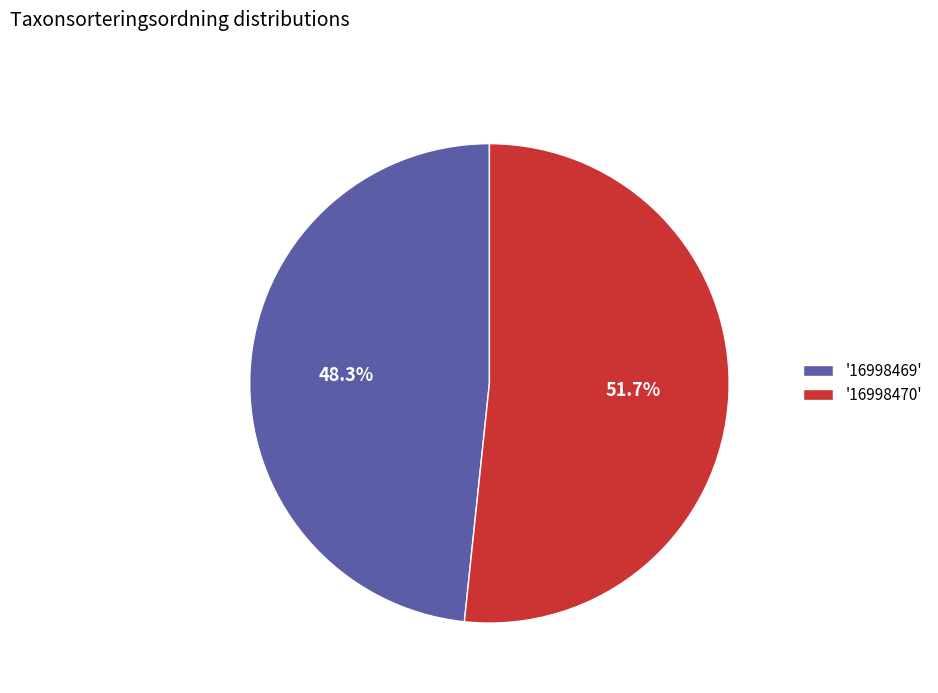

What is the ratio of the value at '16998470' to the value at '16998469'?

1.1